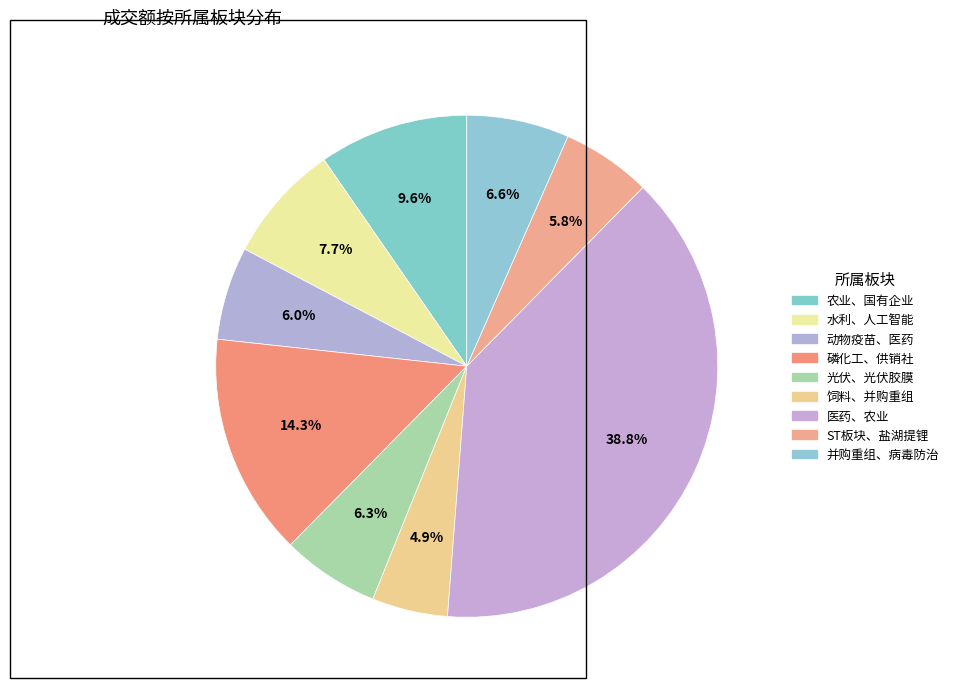

Rank the categories by value from lowest to highest.

饲料、并购重组, ST板块、盐湖提锂, 动物疫苗、医药, 光伏、光伏胶膜, 并购重组、病毒防治, 水利、人工智能, 农业、国有企业, 磷化工、供销社, 医药、农业